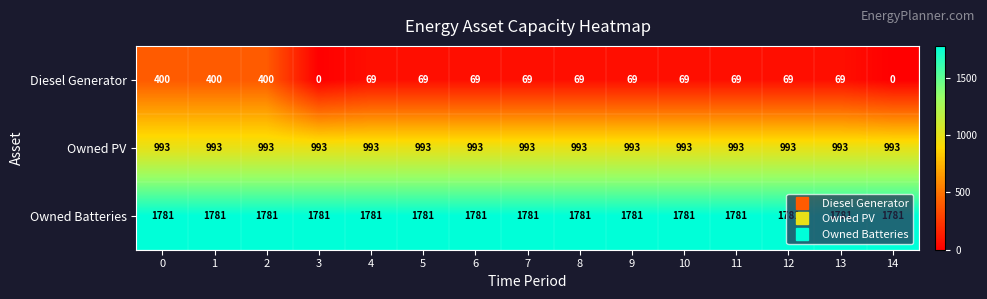

What is the maximum value for Owned Batteries?

1781